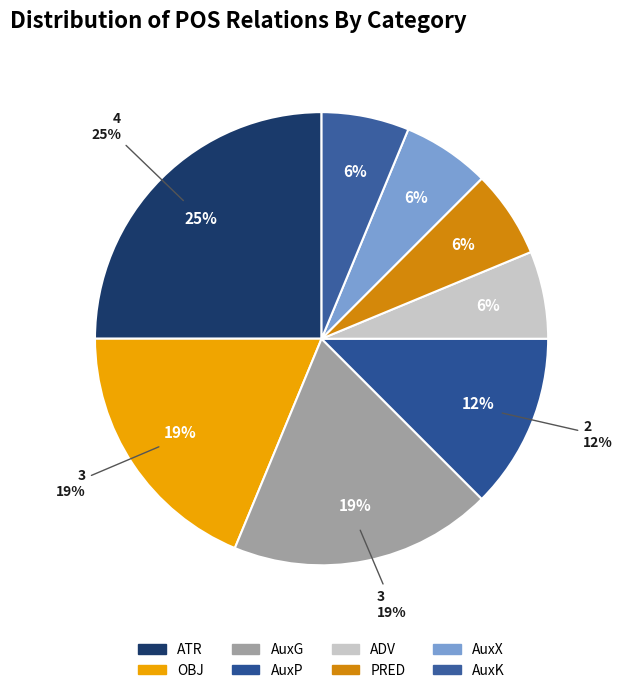

How many slices are in this pie chart?

8